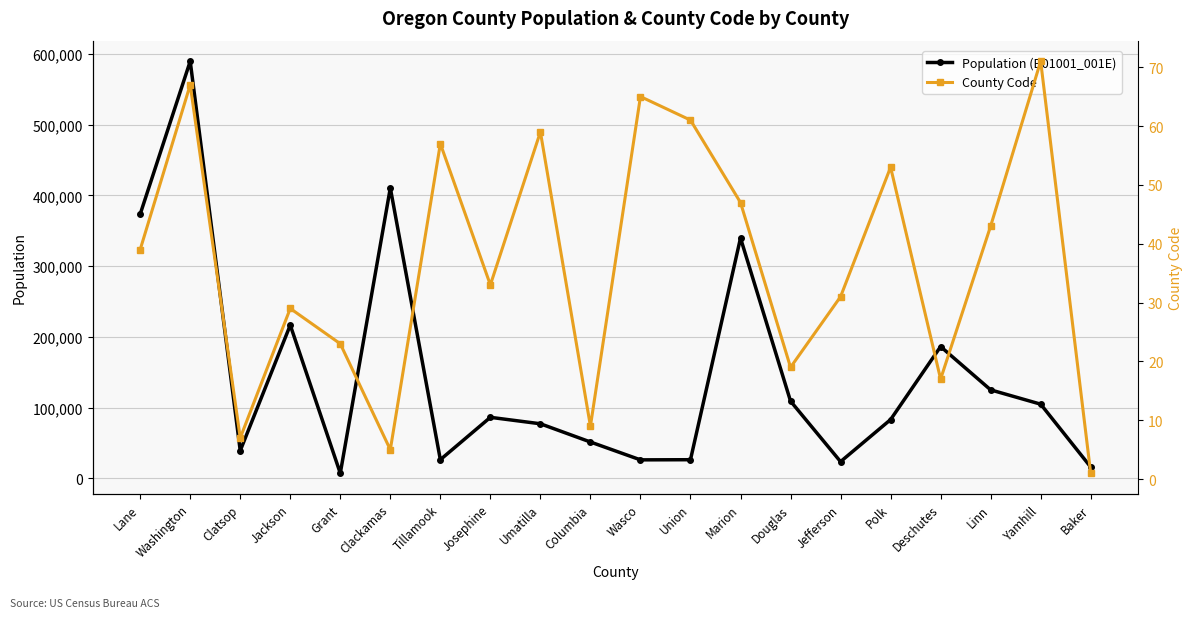

What are all the series names shown in the legend?

Population (B01001_001E), County Code